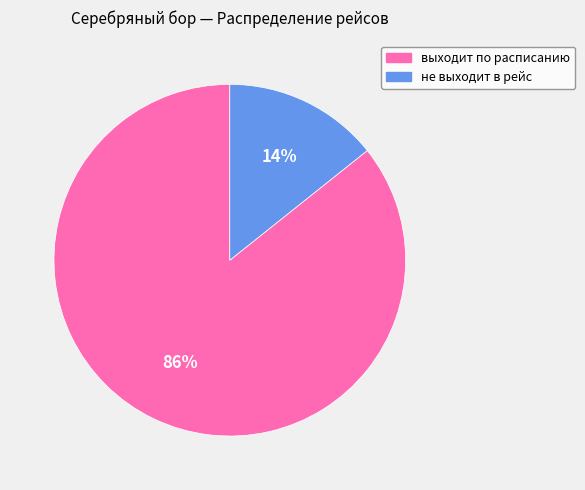

To the nearest percent, what is the combined percentage of выходит по расписанию and не выходит в рейс?

100%